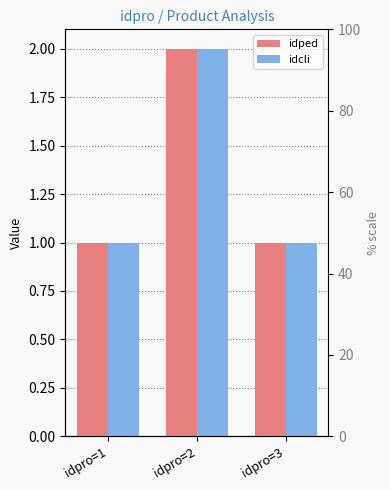

At which label does idcli reach its peak?

idpro=2